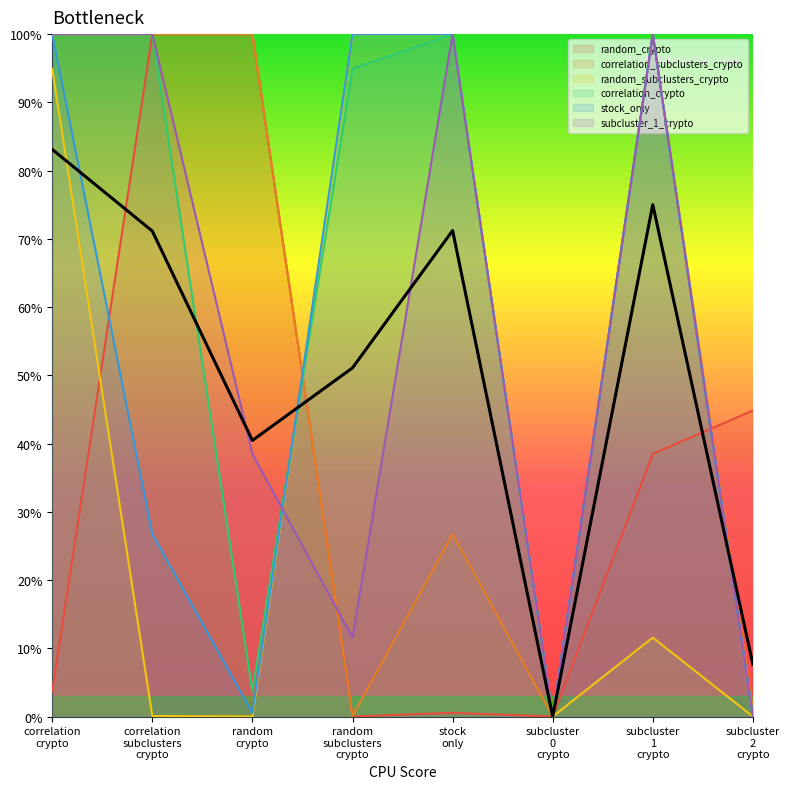

Count the number of data series in this chart.

6